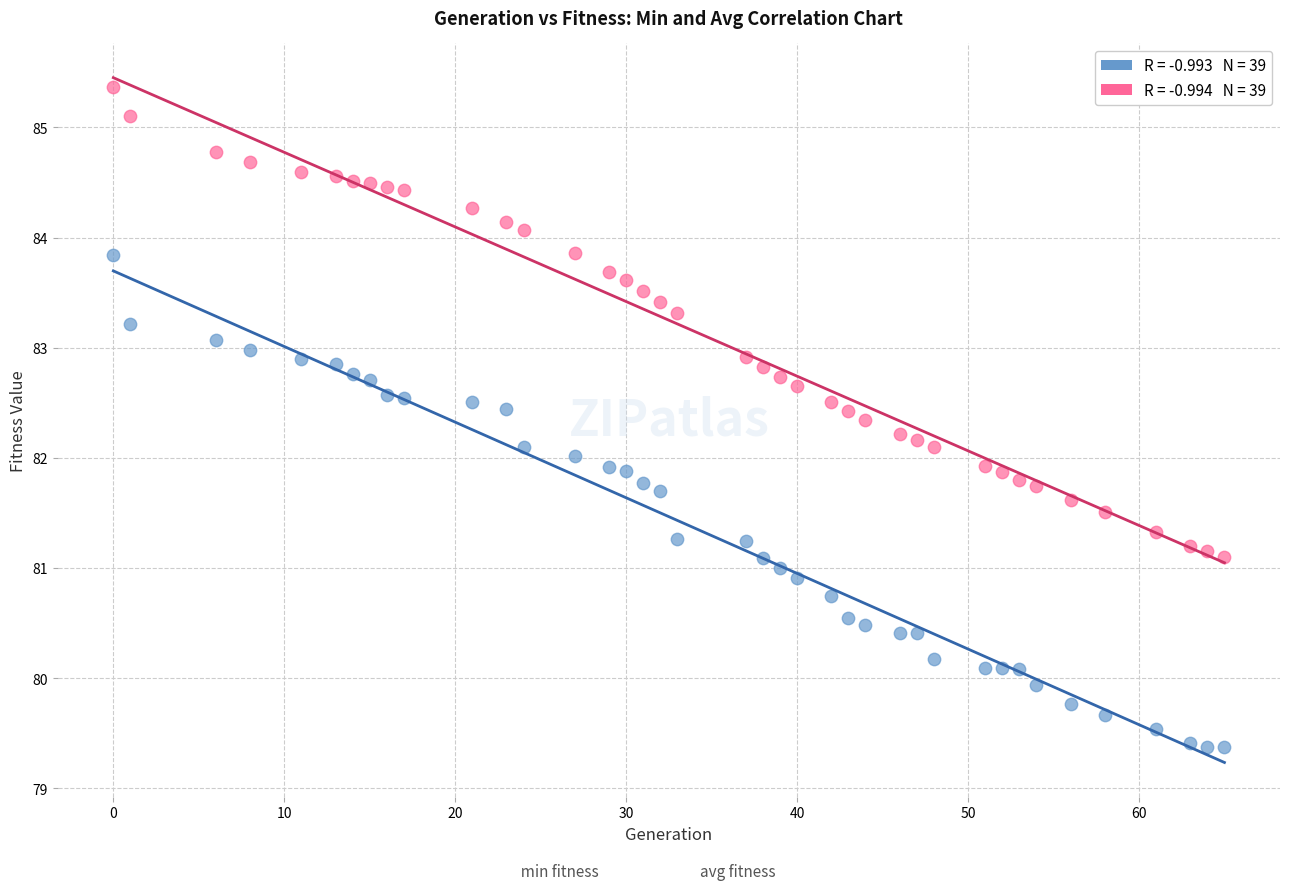

Across all data points, what is the range of X values (max minus min)?

65.0